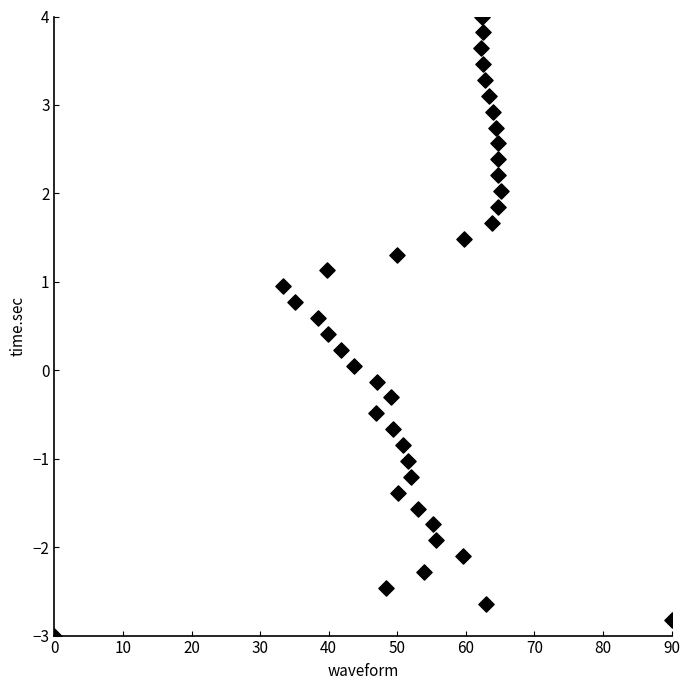

What is the range of X values (max minus min)?

90.0